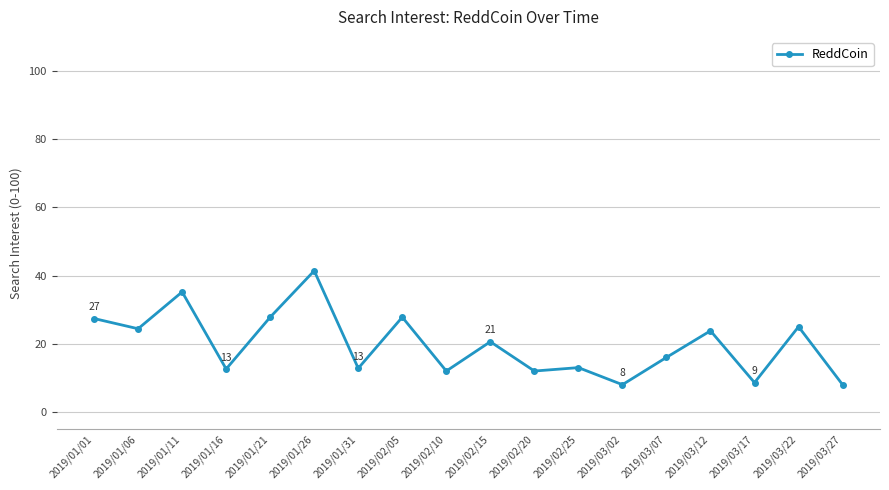

True or false: there are more than 2 points higher than both neighbors.

True